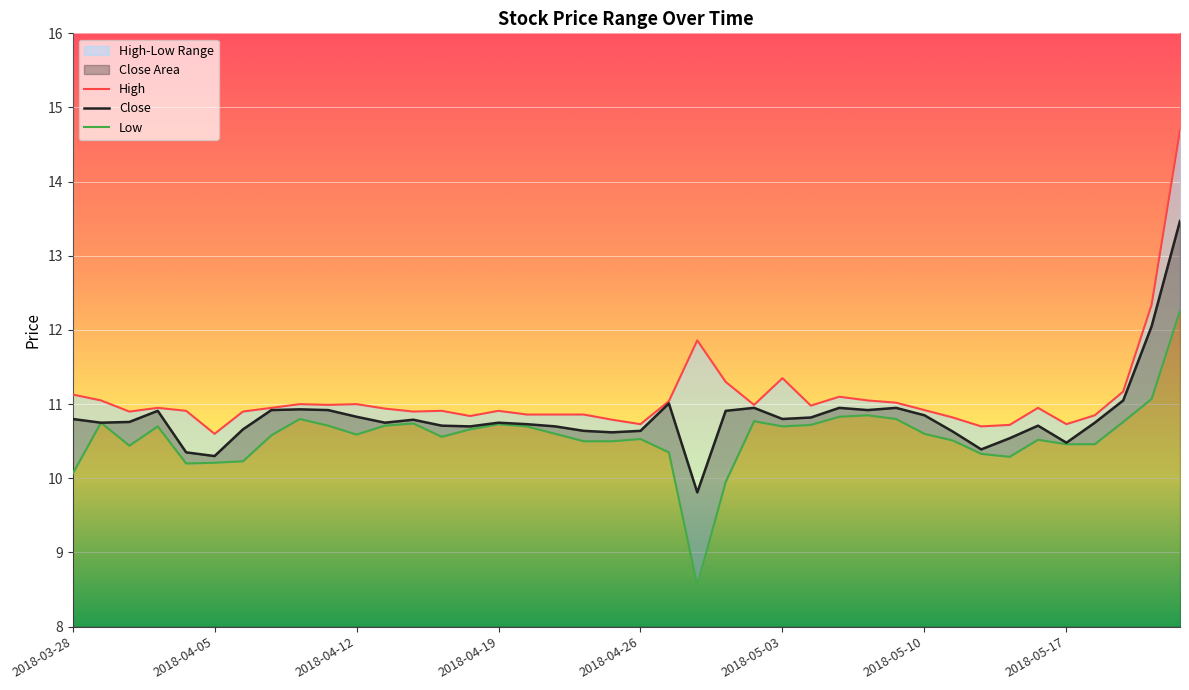

How many categories are shown in the chart?

40